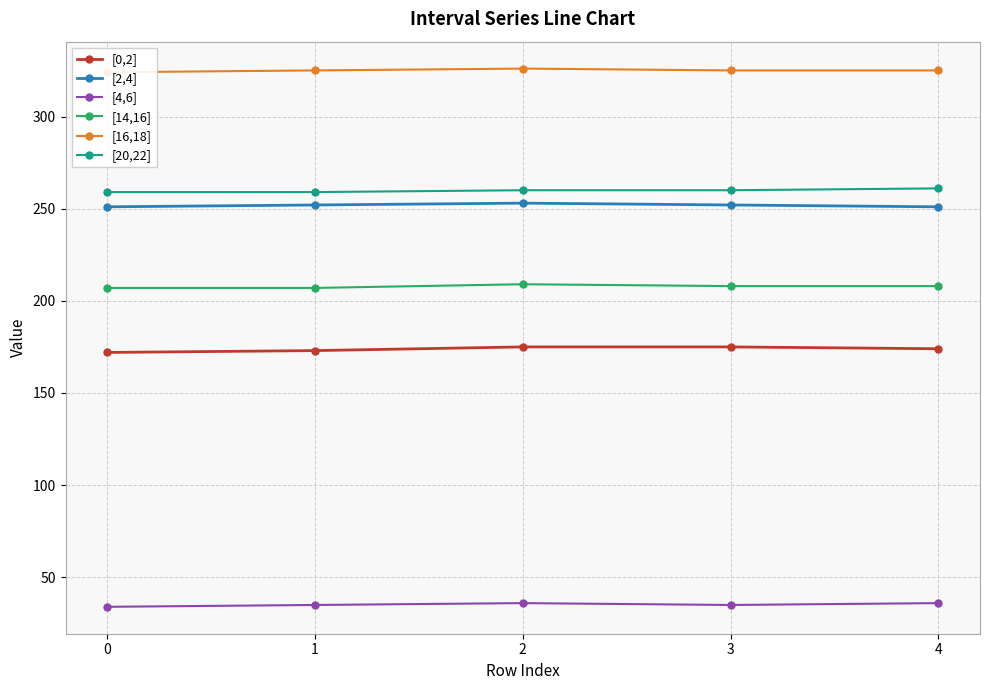

What is the total value across all series at 3?

1255